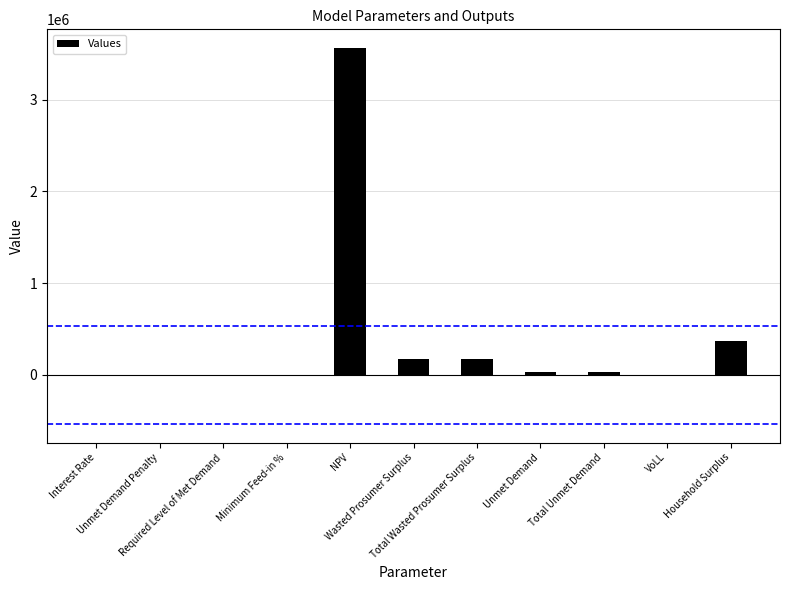

What is the sum of all values?

4327656.8